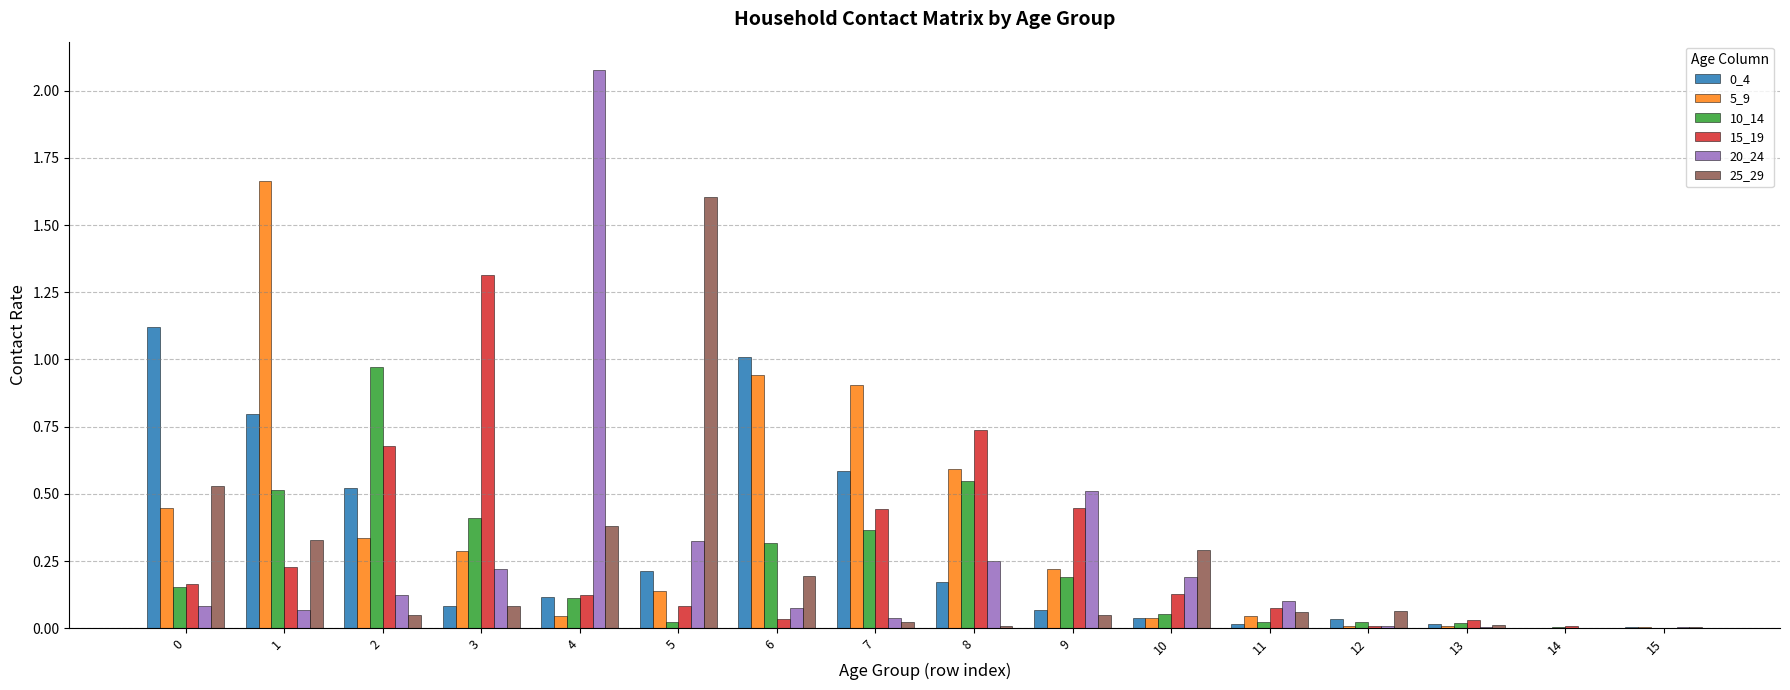

How many groups of bars are there?

16